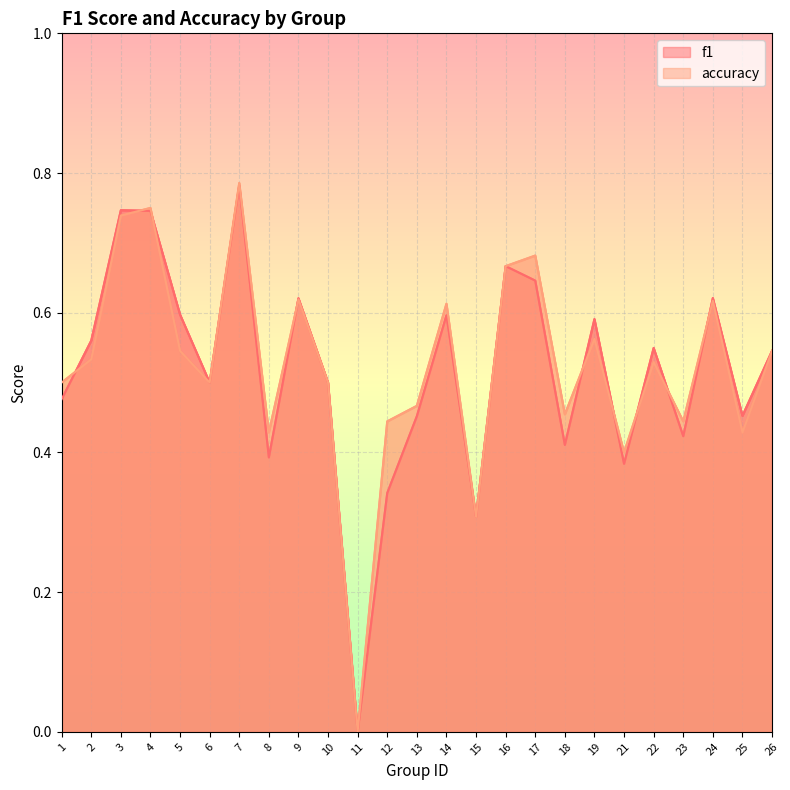

At which category is the sum across all series the highest?

7